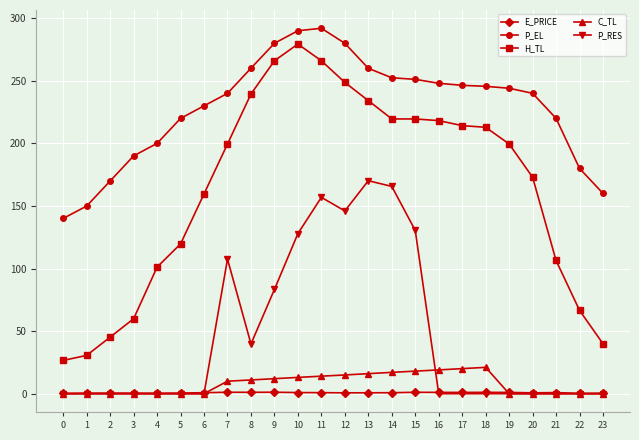

Rank the series at 14 from highest to lowest value.

P_EL, H_TL, P_RES, C_TL, E_PRICE